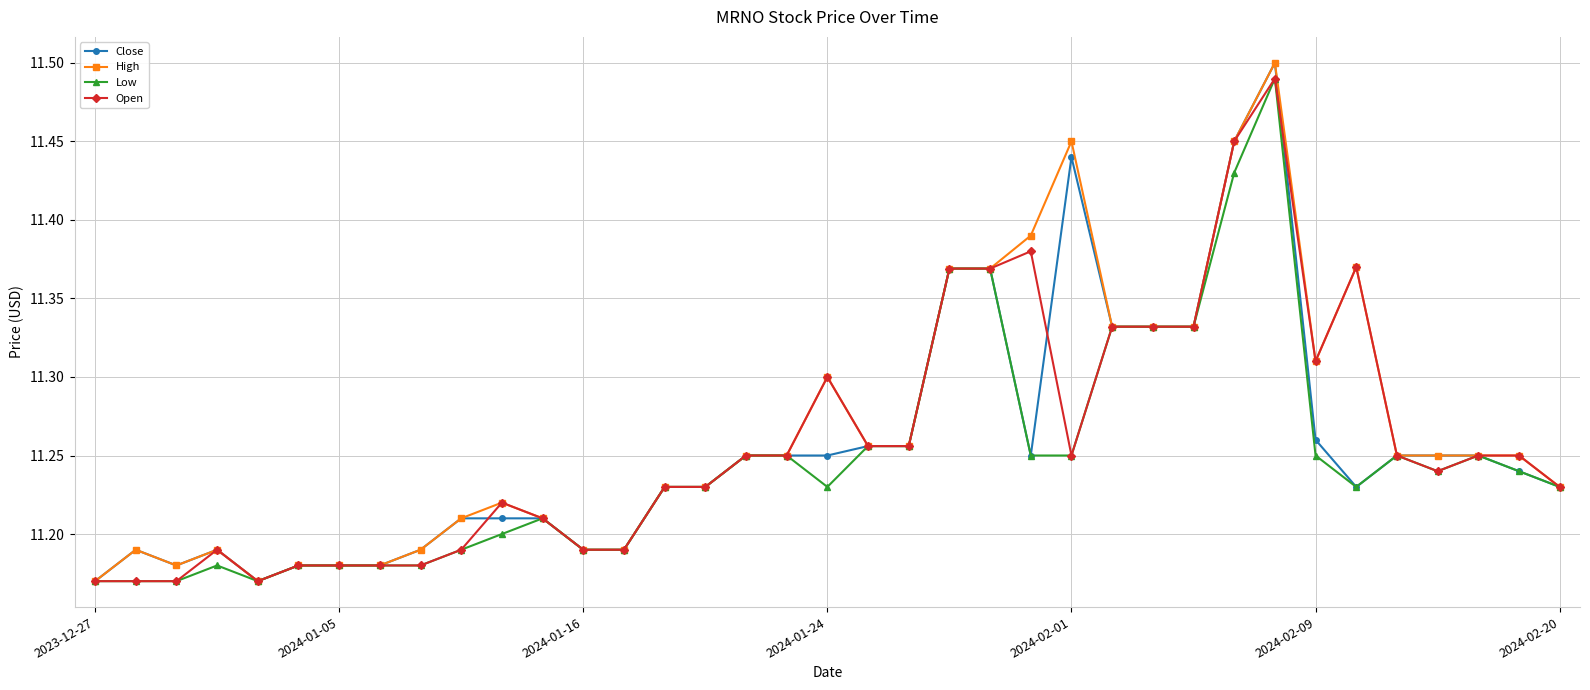

Count the High values in the range 11 to 12.

37